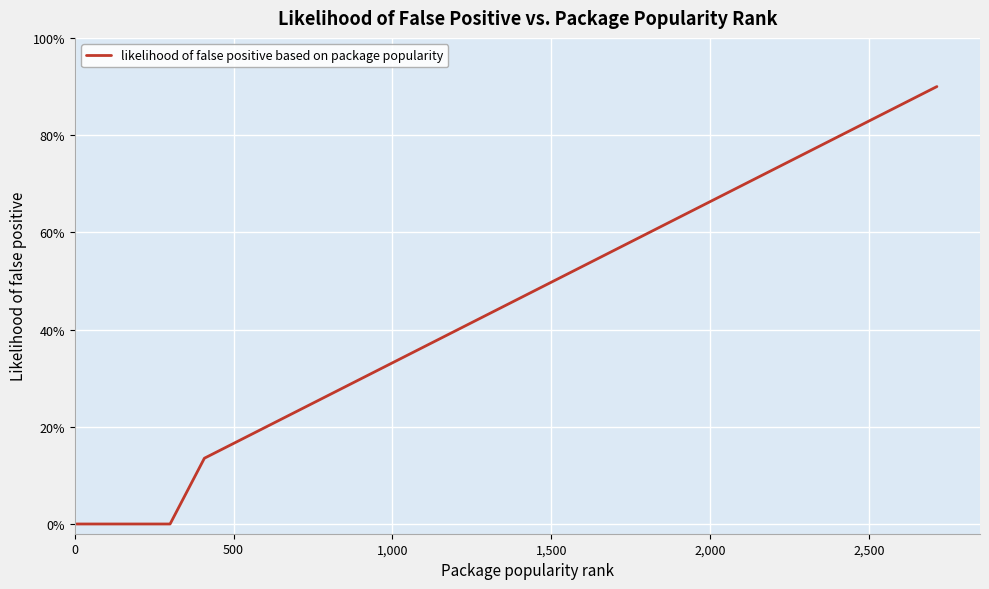

Does the chart have visible grid lines?

Yes